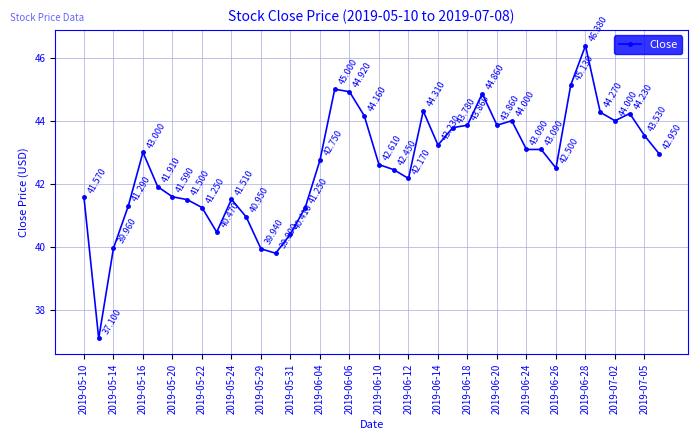

True or false: there are more than 2 points higher than both neighbors.

True